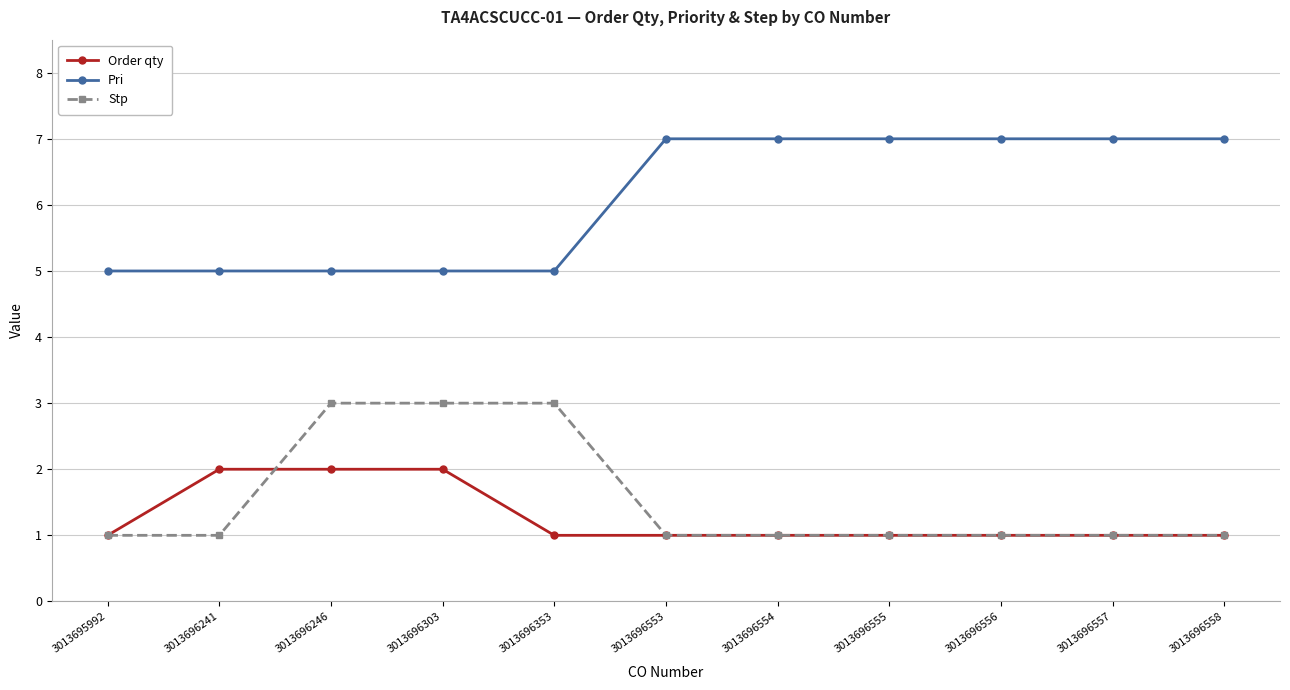

What is the maximum value for Pri?

7